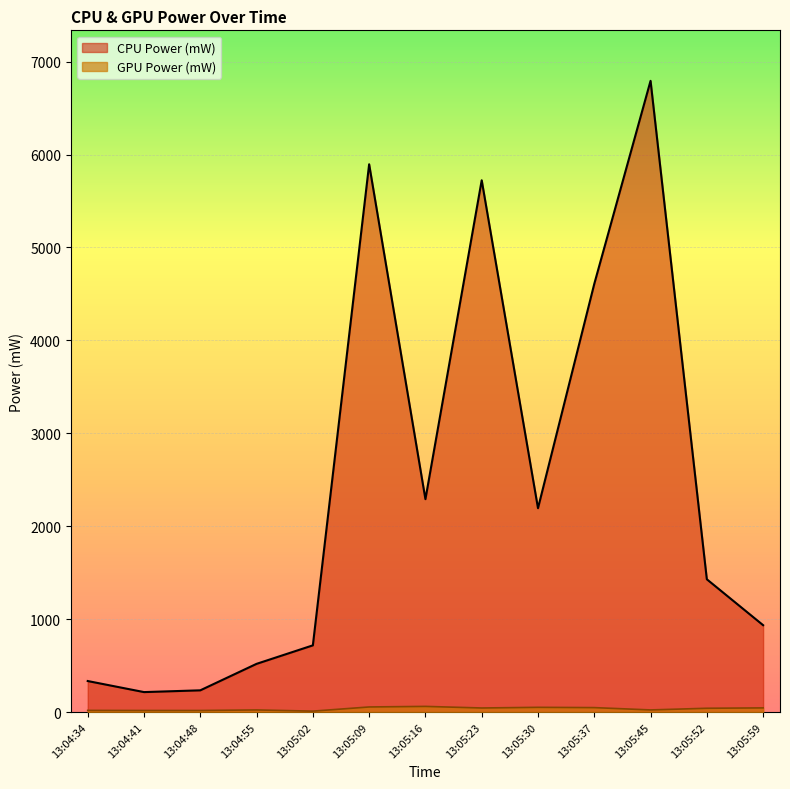

Does the chart display data point markers on the line(s)?

No